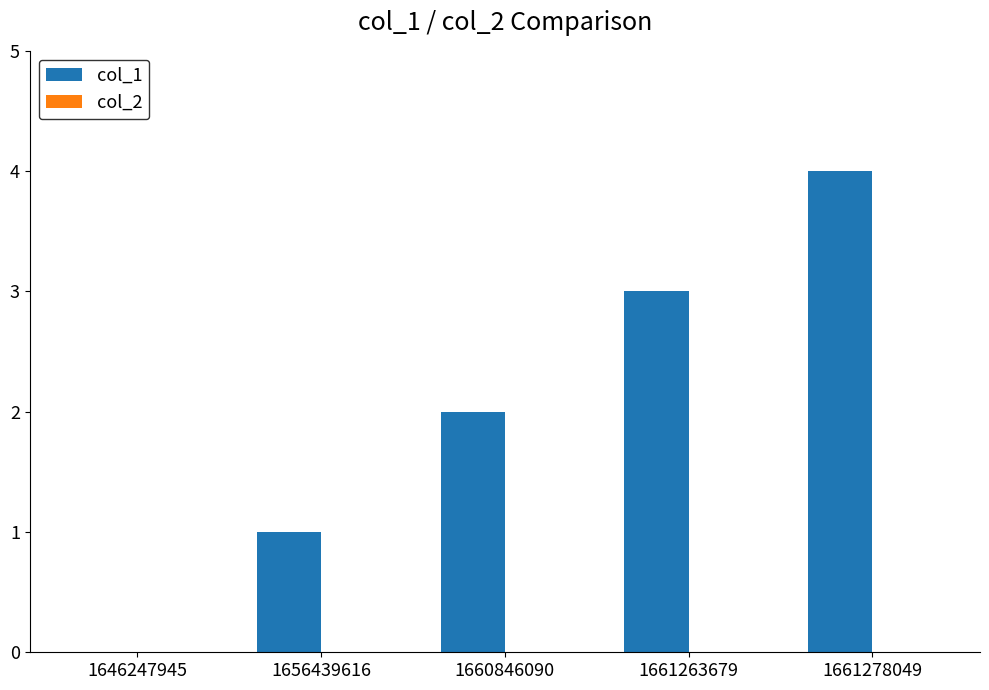

Approximately how many times larger is the value at 1661263679 compared to 1656439616?

3.0